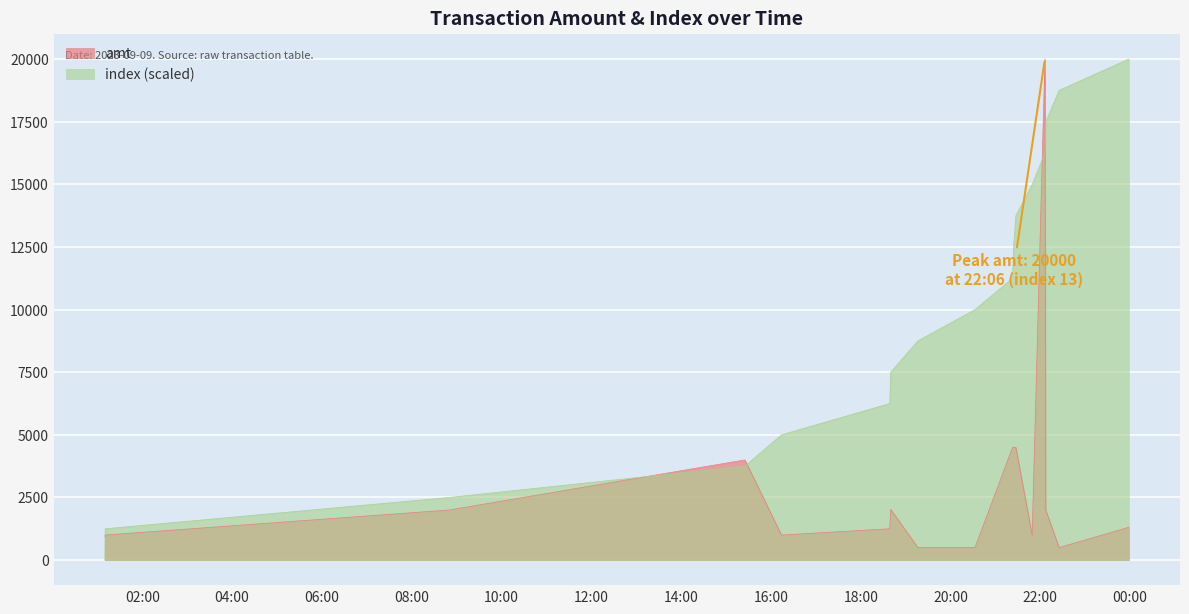

Is it true that amt equals 1001.0 at 2023-09-09 01:10:31?

True